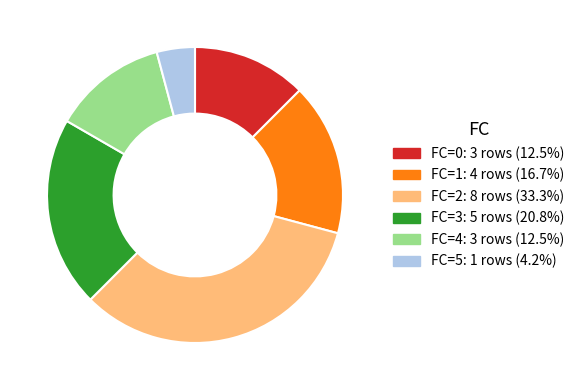

Is it true that FC=4 is 23% of the pie?

False